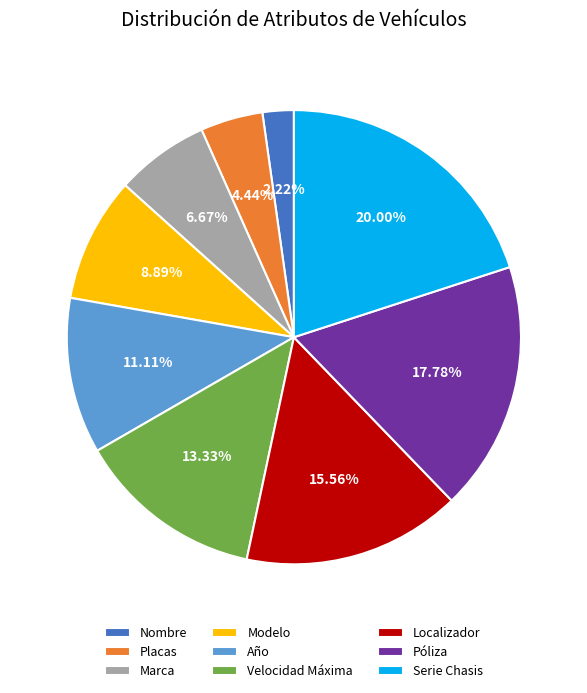

Combined, what portion of the pie is Serie Chasis and Marca?

26.7%